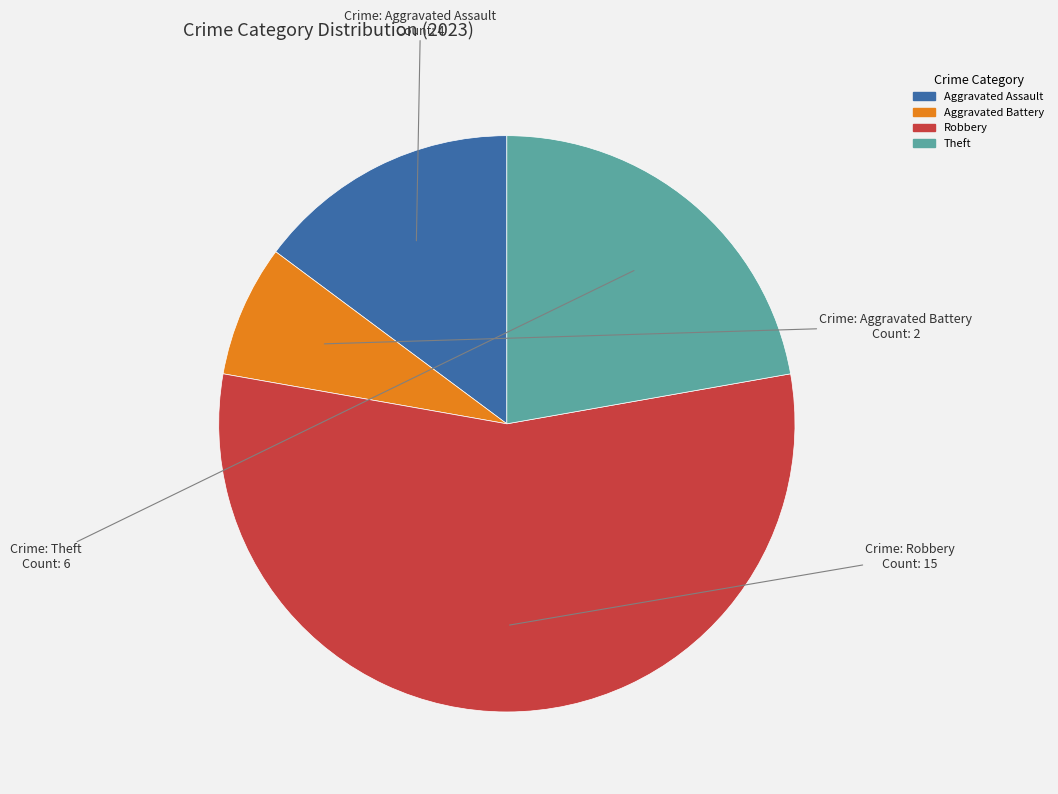

The Theft slice represents 10% of the pie. True or false?

False